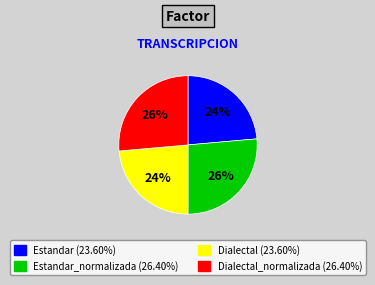

Count the number of slices in the pie.

4